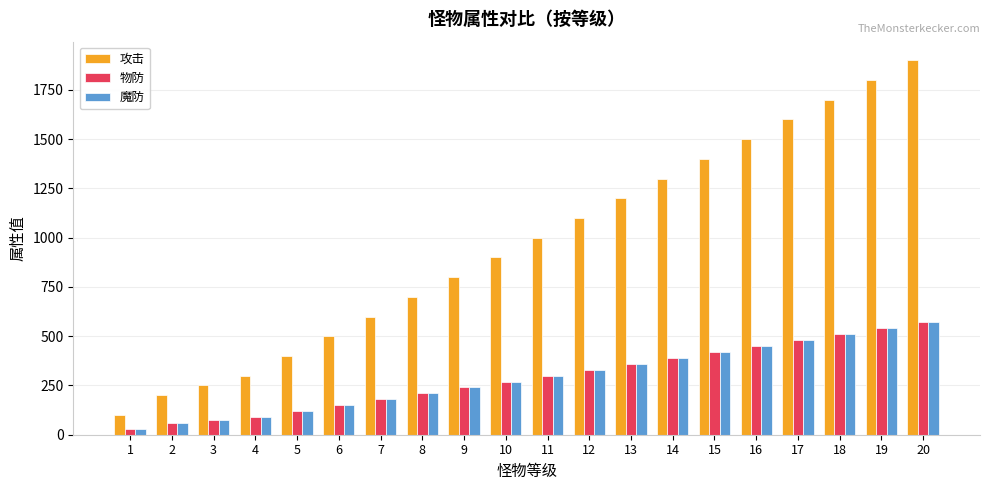

At which label is 物防 closest to 300?

11